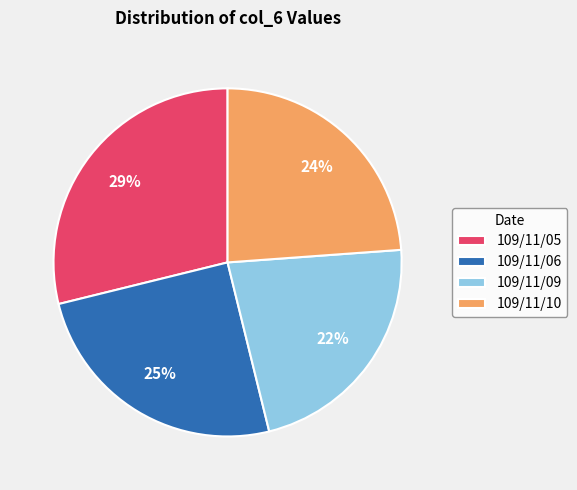

What is the smallest slice in the pie chart?

109/11/09